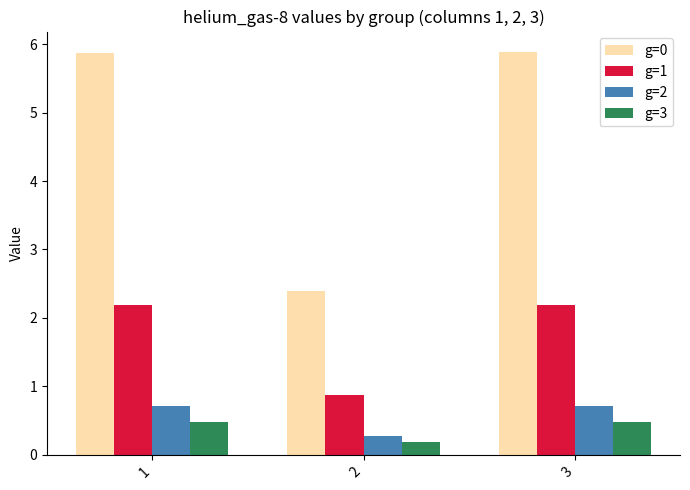

Between 2 and 3, which series saw the biggest shift?

g=0